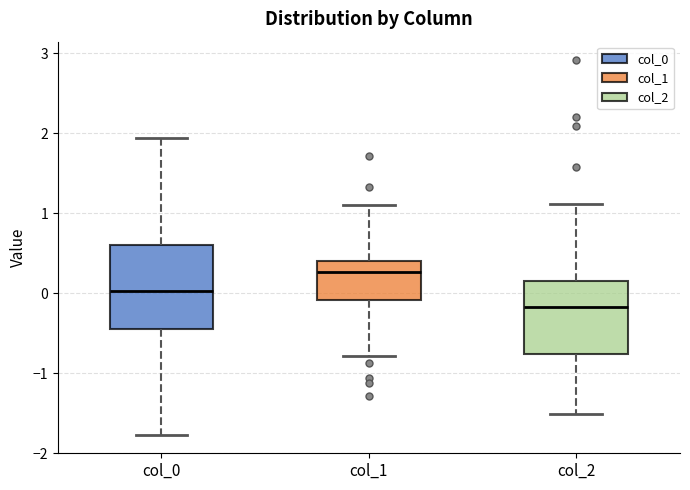

Reading left to right, read every box against the y-axis: the position of its median line, the range the box covers, and the ends of its whiskers. The values are not printed on the chart, so give them approximately, as read against the axis.

col_0: median 0.0, box -0.4 to 0.6, whiskers -1.8 to 1.9
col_1: median 0.3, box -0.1 to 0.4, whiskers -0.8 to 1.1
col_2: median -0.2, box -0.8 to 0.2, whiskers -1.5 to 1.1